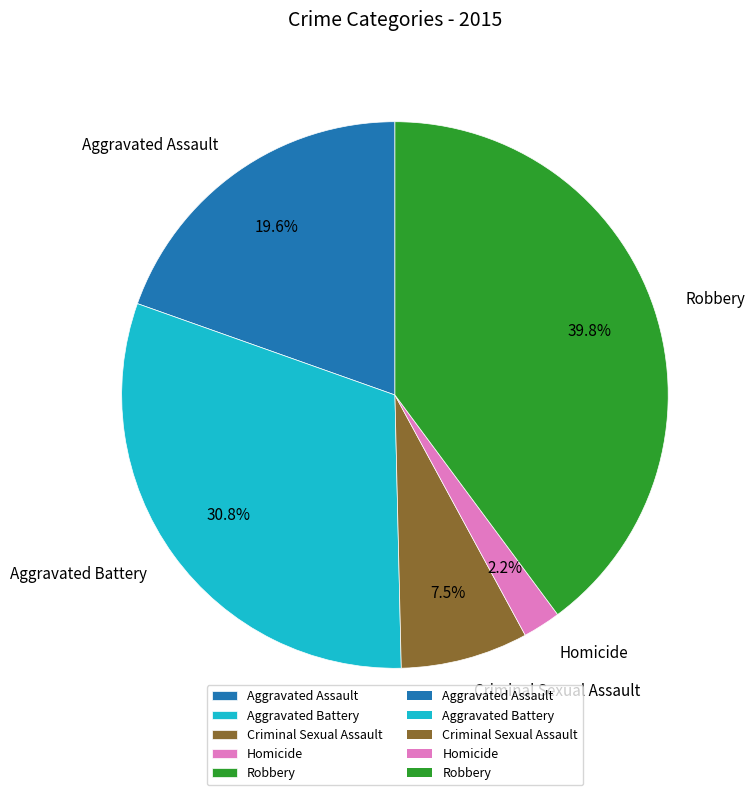

To the nearest percent, what portion does Aggravated Battery represent?

31%